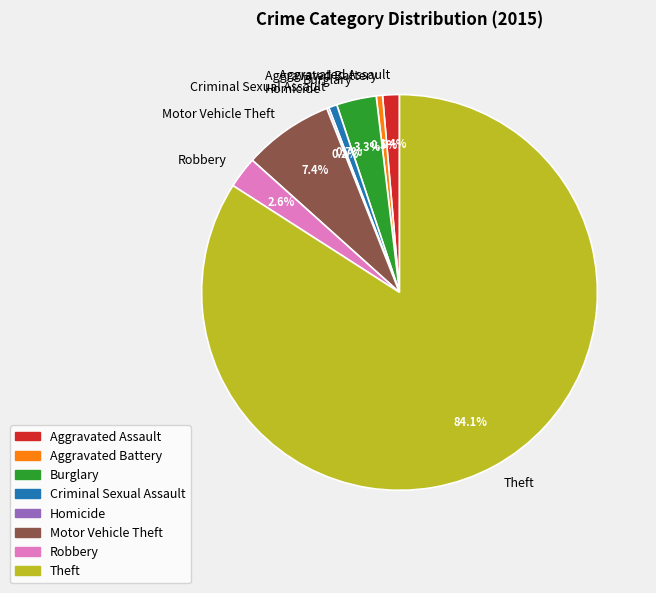

Which category accounts for the majority?

Theft